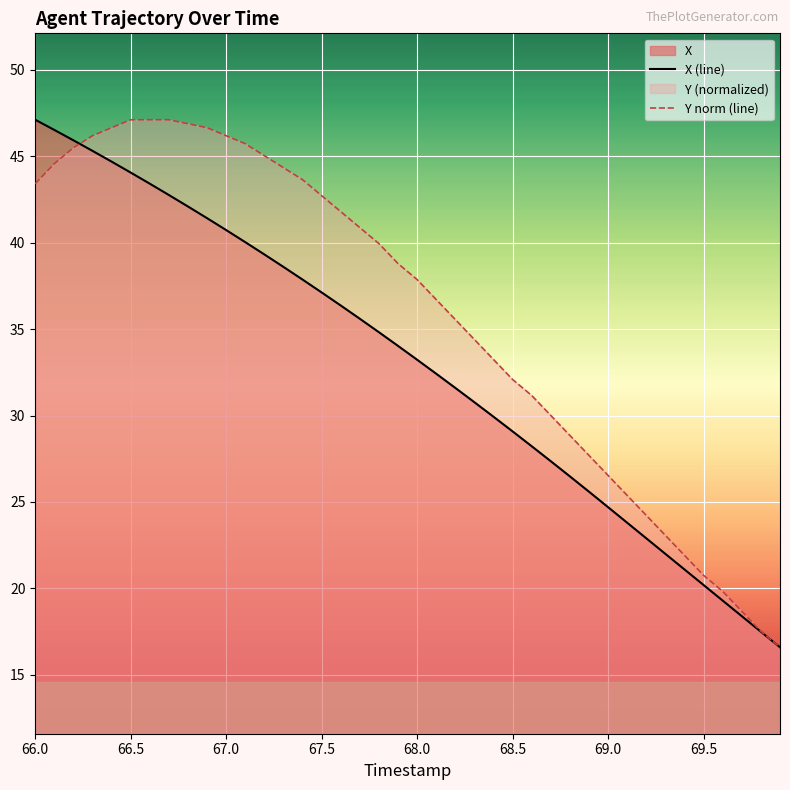

At which label does Y norm (line) first exceed 38?

66.0